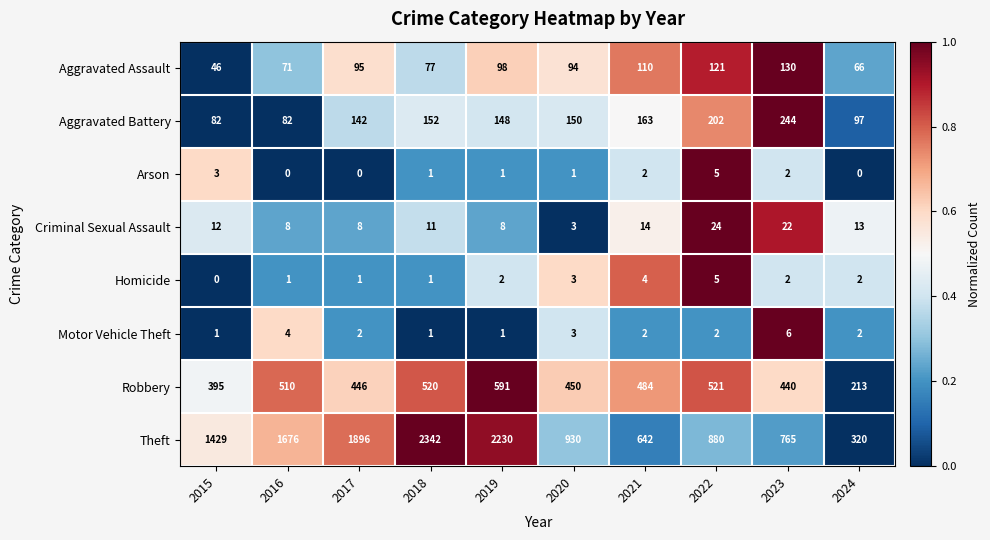

At how many categories does at least one series exceed 0?

10